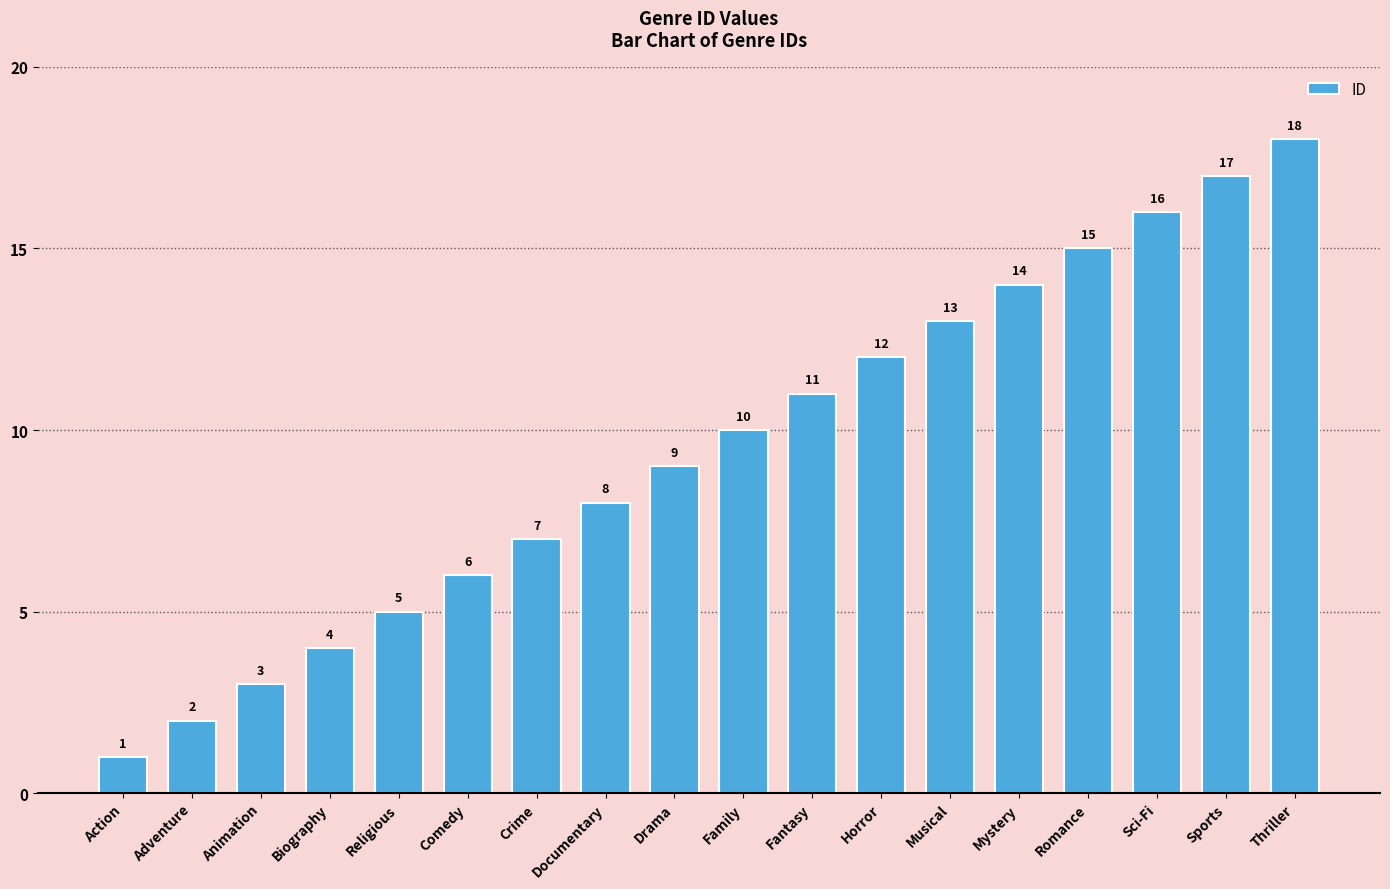

Which label corresponds to the smallest value in the chart?

Action